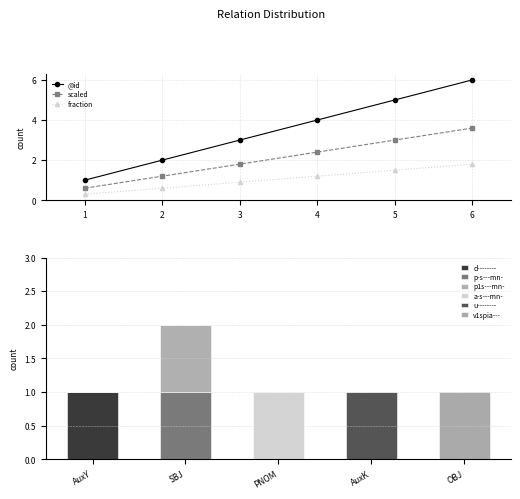

True or false: scaled has a value of 0.9 at 1.

False